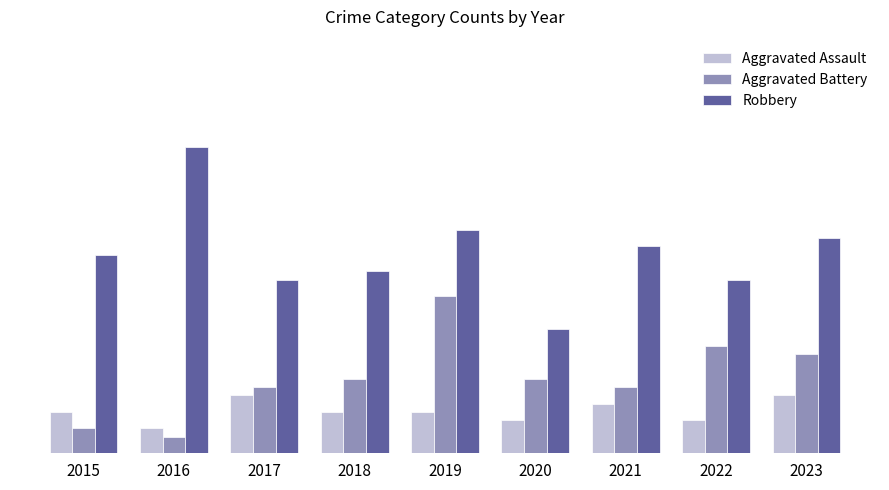

Which series has the largest total across all categories?

Robbery